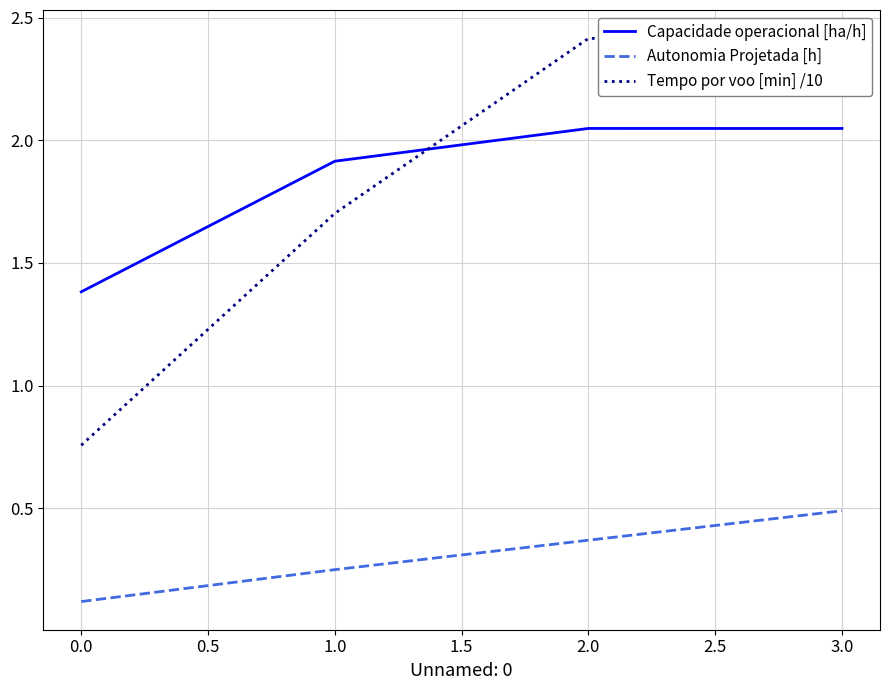

True or false: Autonomia Projetada [h] and Capacidade operacional [ha/h] intersect in this chart.

False